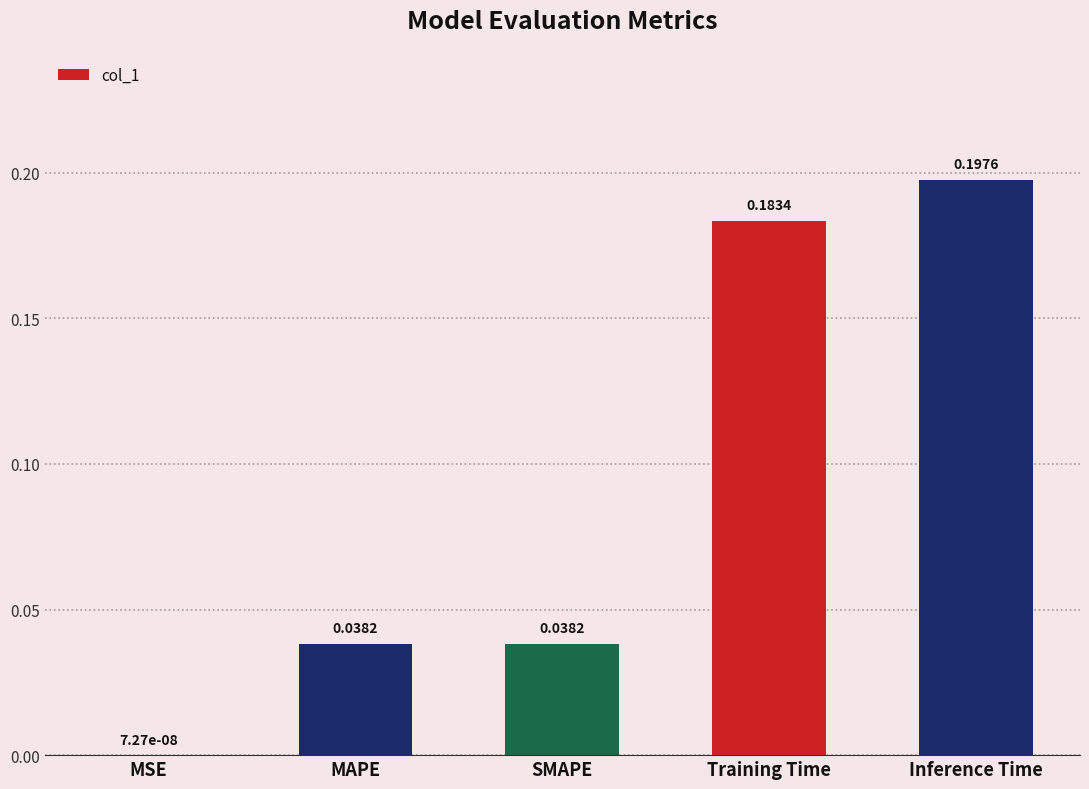

Where is the data nearest to the value 0?

MSE